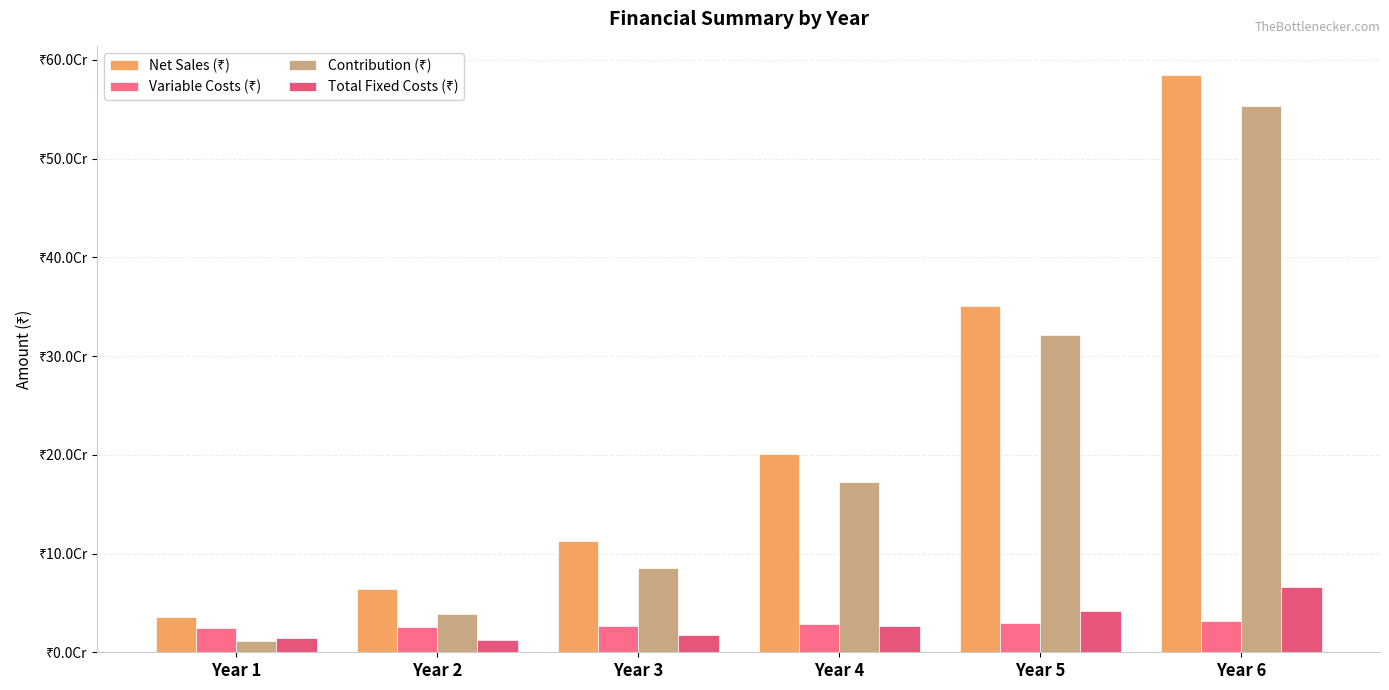

Is it true that Contribution (₹) equals 11304000 at Year 1?

True